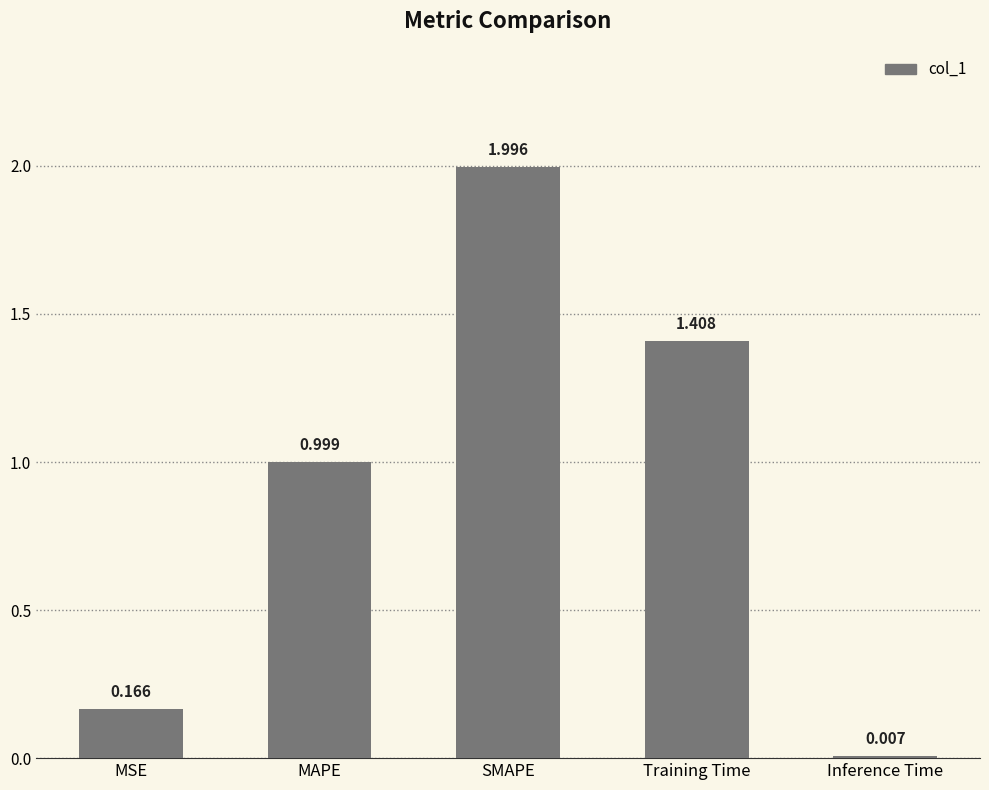

Between SMAPE and Inference Time, which is larger?

SMAPE